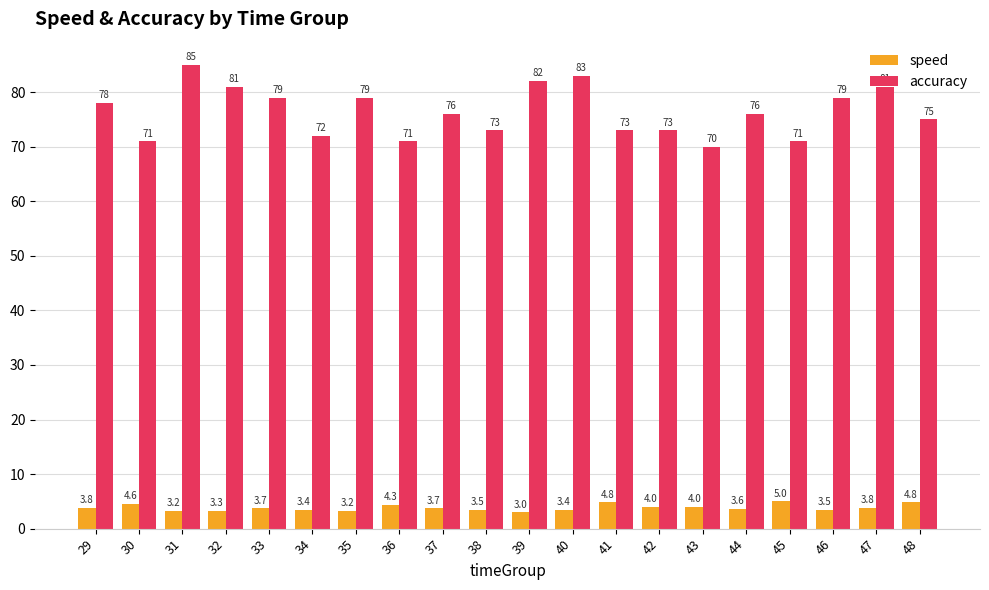

What are all the series names shown in the legend?

speed, accuracy